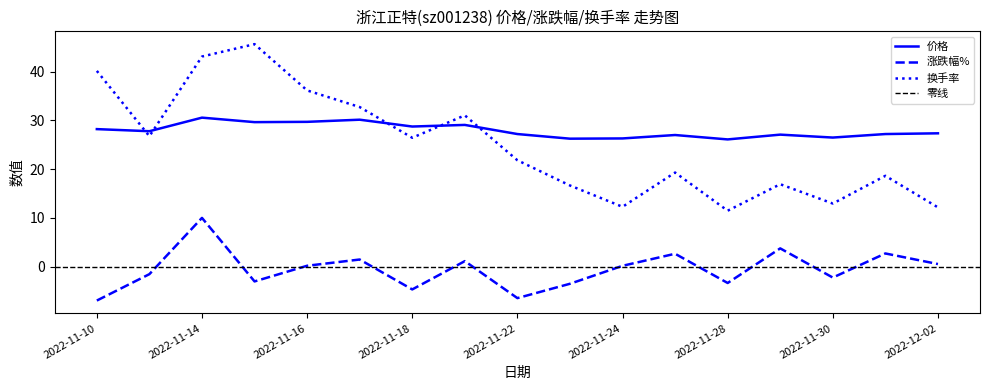

What is the difference between the maximum and second lowest values in the 涨跌幅% series?

16.4